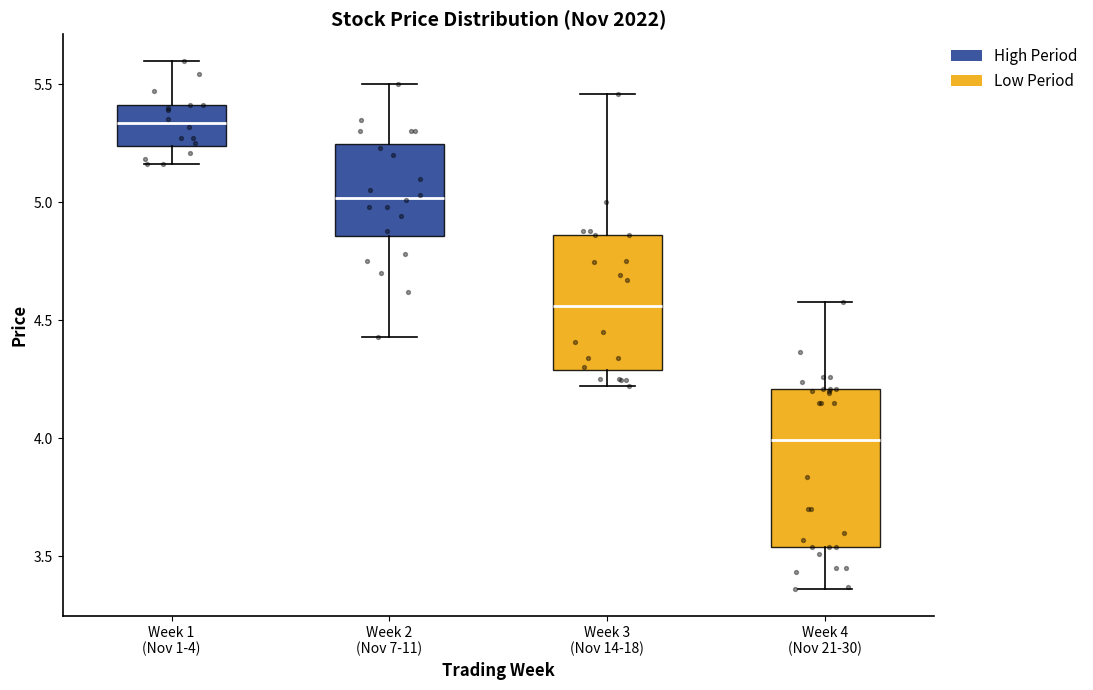

Reading left to right, transcribe this box plot: for each box, give where its median line is, the range the box spans, and where its two whiskers end, as read against the y-axis. The values are not printed on the chart, so give them approximately, as read against the axis.

Week 1 (Nov 1-4): median 5.35, box 5.25 to 5.40, whiskers 5.15 to 5.60
Week 2 (Nov 7-11): median 5.00, box 4.85 to 5.25, whiskers 4.45 to 5.50
Week 3 (Nov 14-18): median 4.55, box 4.30 to 4.85, whiskers 4.20 to 5.45
Week 4 (Nov 21-30): median 4.00, box 3.55 to 4.20, whiskers 3.35 to 4.60